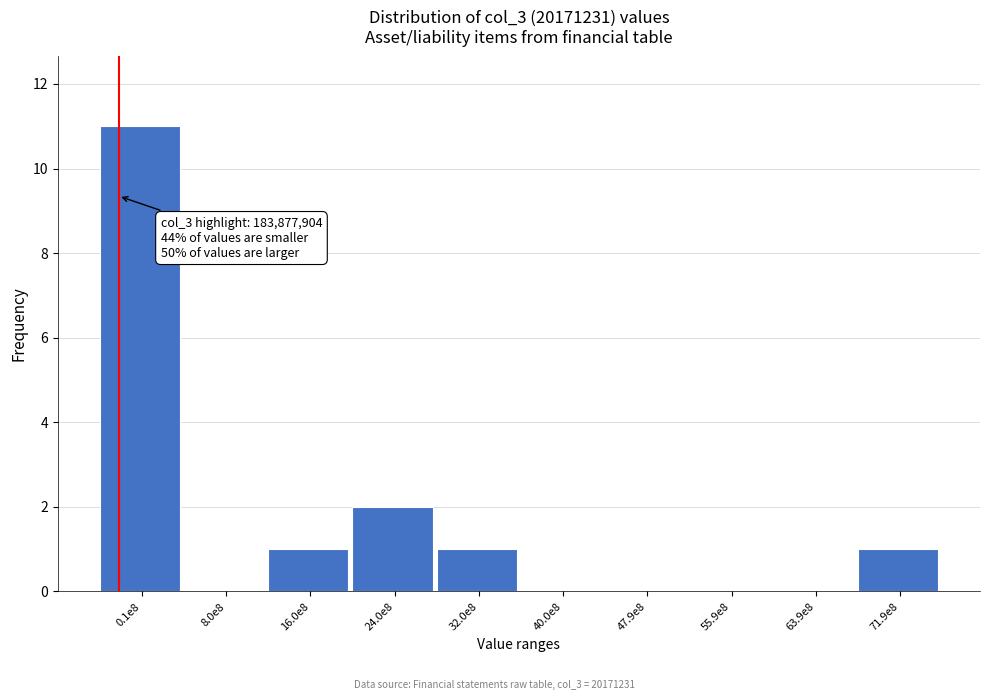

Reading left to right, transcribe all the data shown in this chart.

0.1e8=11	8.0e8=0	16.0e8=1	24.0e8=2	32.0e8=1	40.0e8=0	47.9e8=0	55.9e8=0	63.9e8=0	71.9e8=1